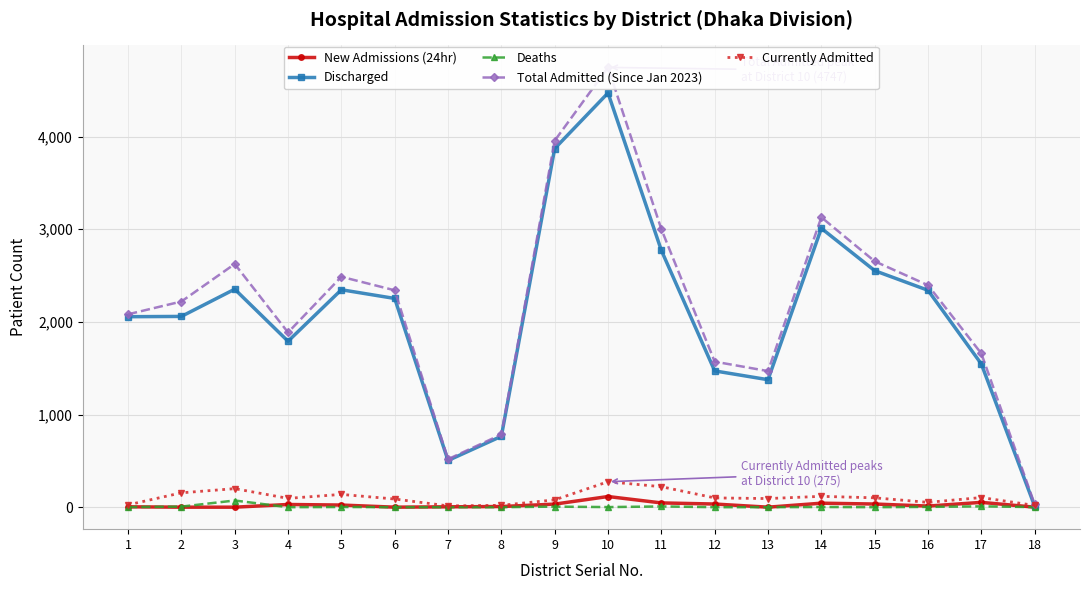

True or false: New Admissions (24hr) and Discharged intersect in this chart.

False